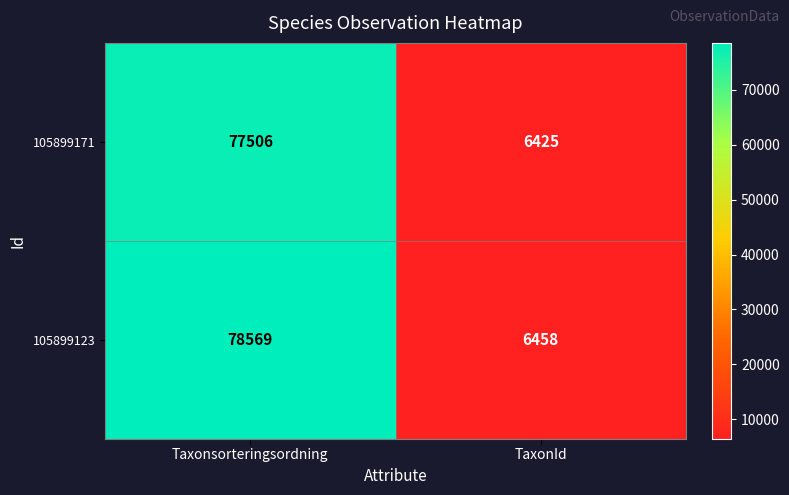

The value of 105899123 at Taxonsorteringsordning is 78569. True or false?

True